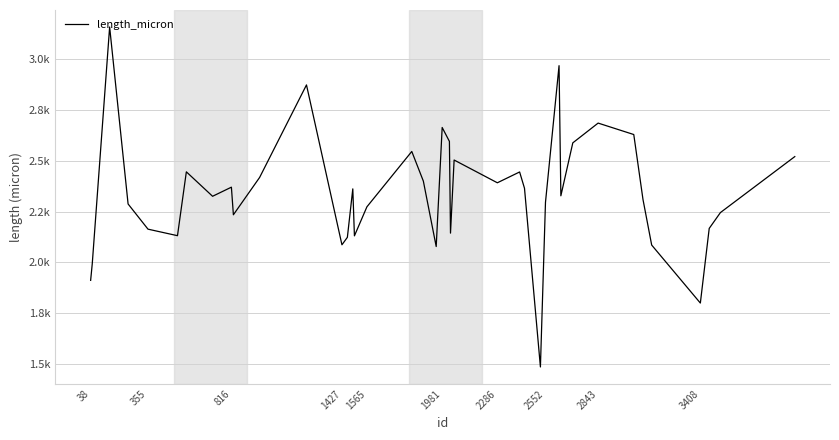

Does the chart display data point markers on the line(s)?

No